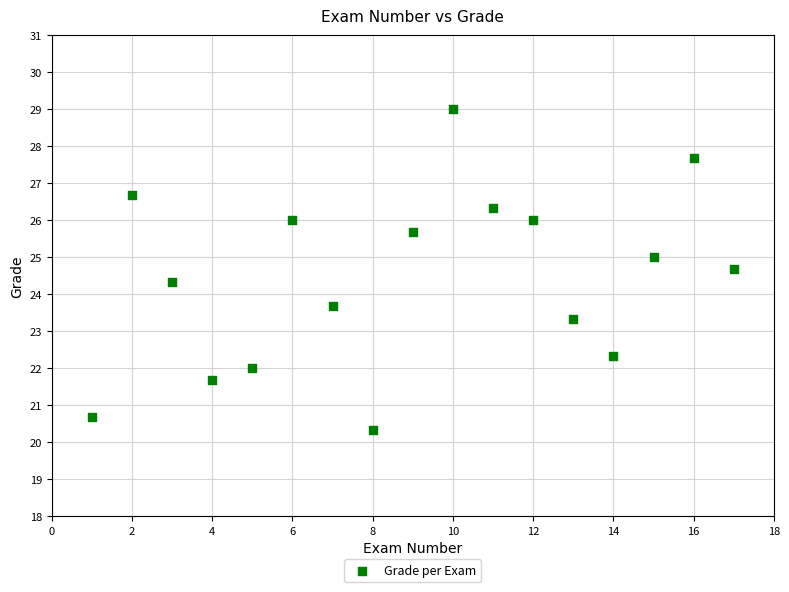

What is the range of X values (max minus min)?

16.0